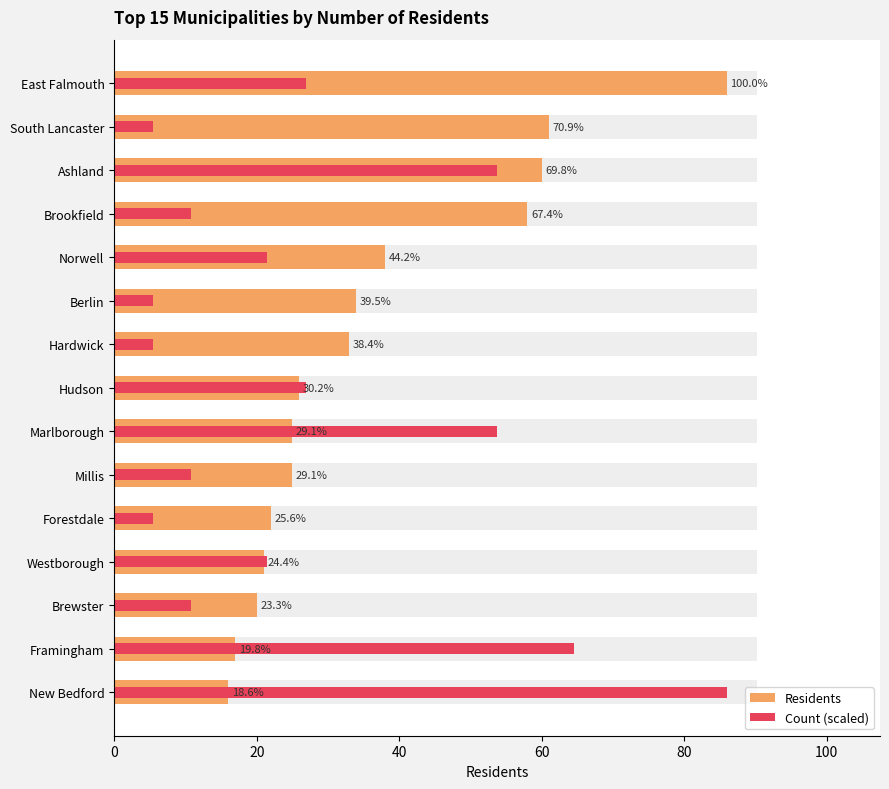

Rank the series by their average value, from highest to lowest.

Residents, Count (scaled)